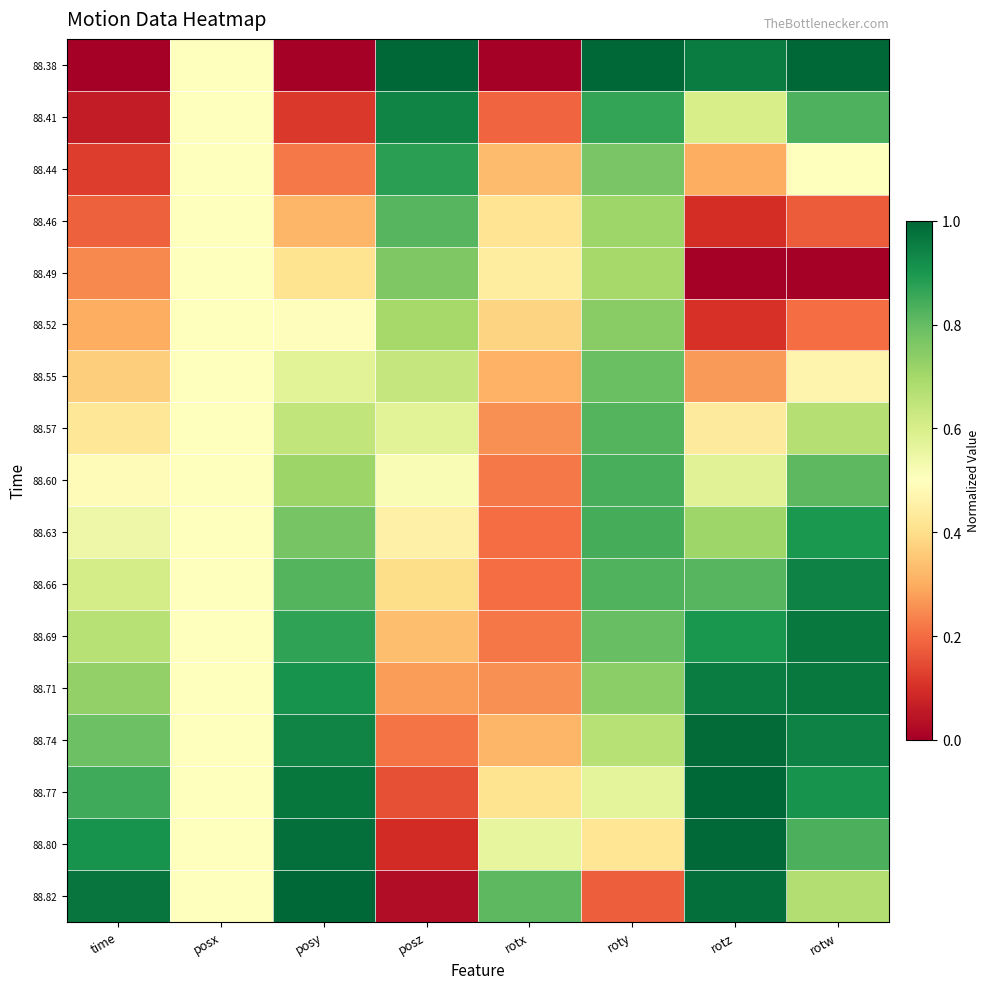

Count the number of categories in the chart.

8